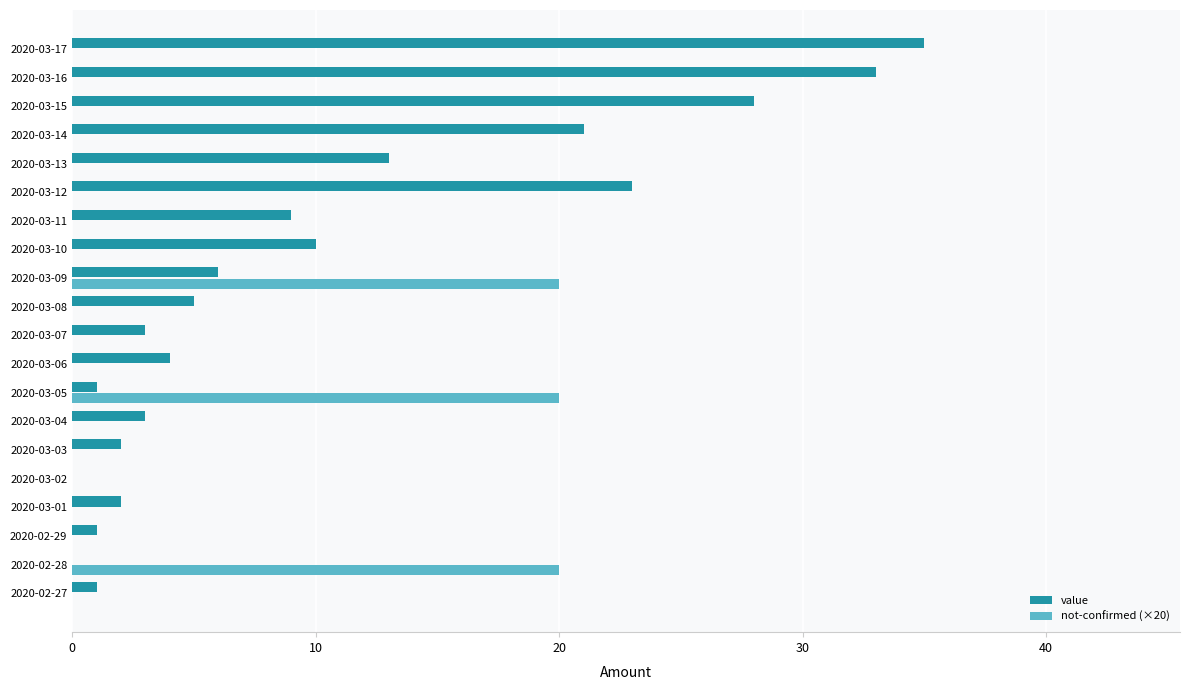

The value of value at 2020-03-14 is 21. True or false?

True